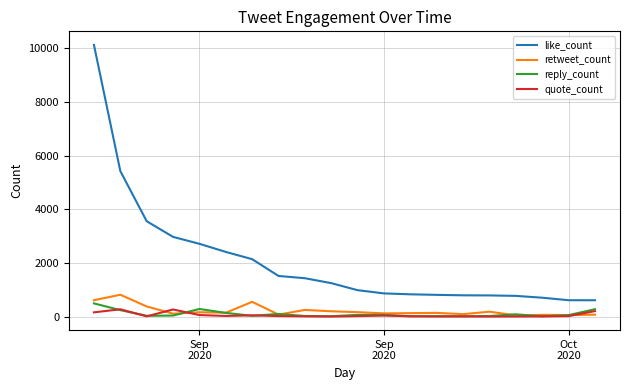

What is the maximum value for retweet_count?

818